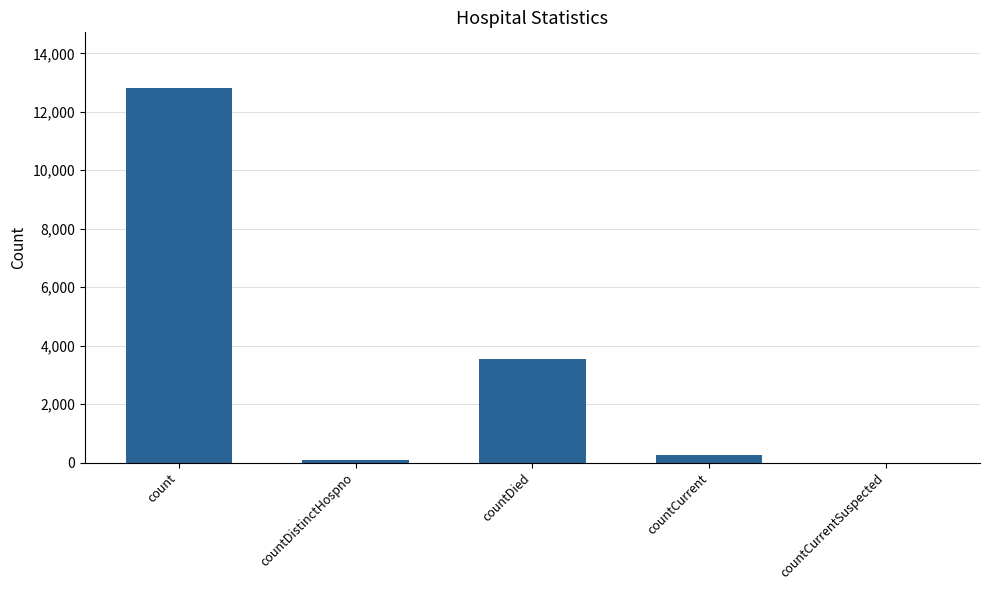

How many distinct data groups are displayed?

1